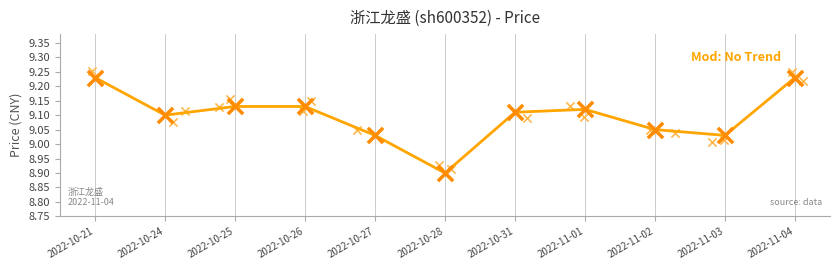

Which has a higher value, 2022-10-25 or 2022-10-31?

2022-10-25